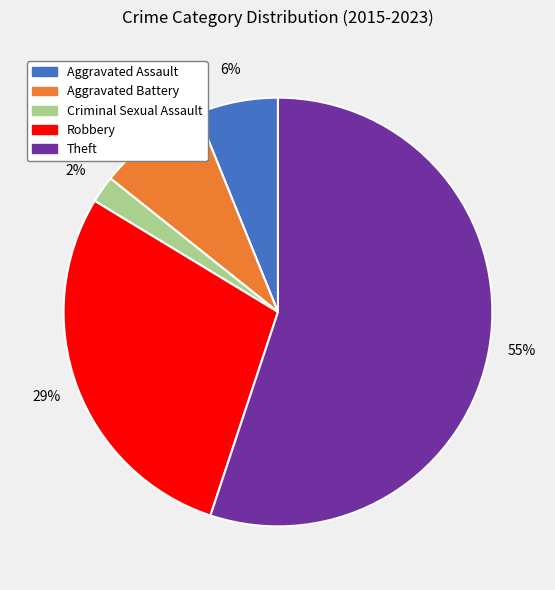

The Aggravated Battery slice represents 8% of the pie. True or false?

True